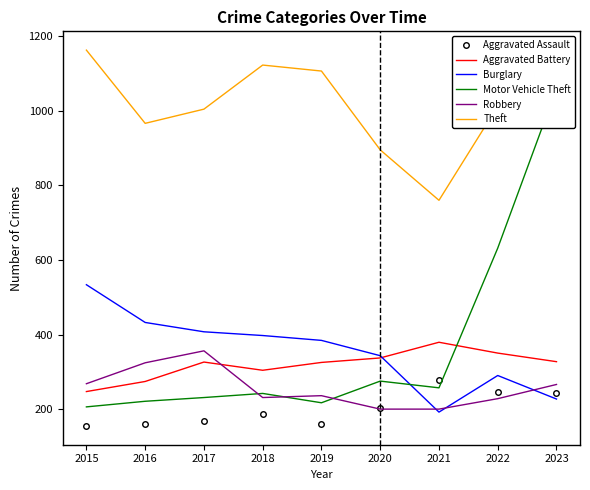

Reading right to left, transcribe all the data shown in this chart.

Aggravated Assault: 2023=243	2022=248	2021=279	2020=205	2019=160	2018=189	2017=170	2016=162	2015=156
Aggravated Battery: 2023=328	2022=351	2021=380	2020=338	2019=326	2018=305	2017=327	2016=275	2015=248
Burglary: 2023=228	2022=291	2021=193	2020=344	2019=385	2018=398	2017=408	2016=433	2015=534
Motor Vehicle Theft: 2023=1059	2022=632	2021=258	2020=276	2019=218	2018=243	2017=232	2016=222	2015=207
Robbery: 2023=267	2022=229	2021=201	2020=201	2019=237	2018=232	2017=357	2016=325	2015=269
Theft: 2023=1014	2022=1012	2021=760	2020=895	2019=1106	2018=1122	2017=1004	2016=966	2015=1162